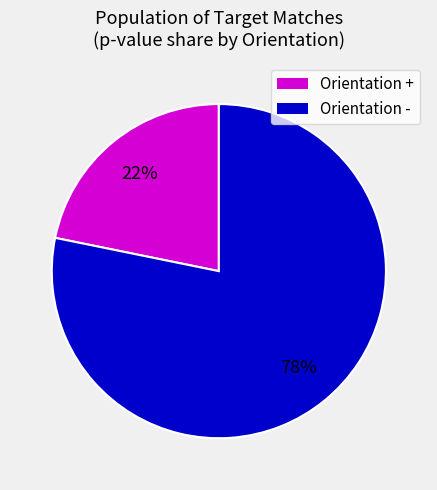

To the nearest percent, what is the difference between the largest and smallest slice percentages?

56%